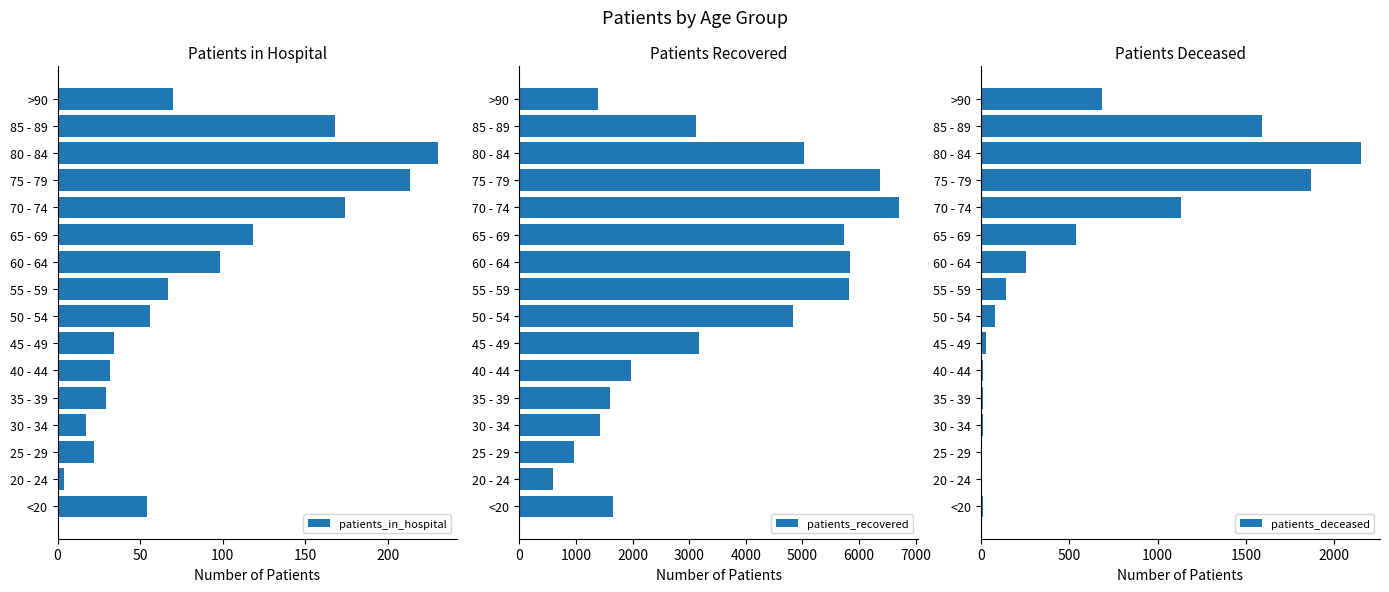

What is the value of the patients_in_hospital bar at the 13th from the left?

213